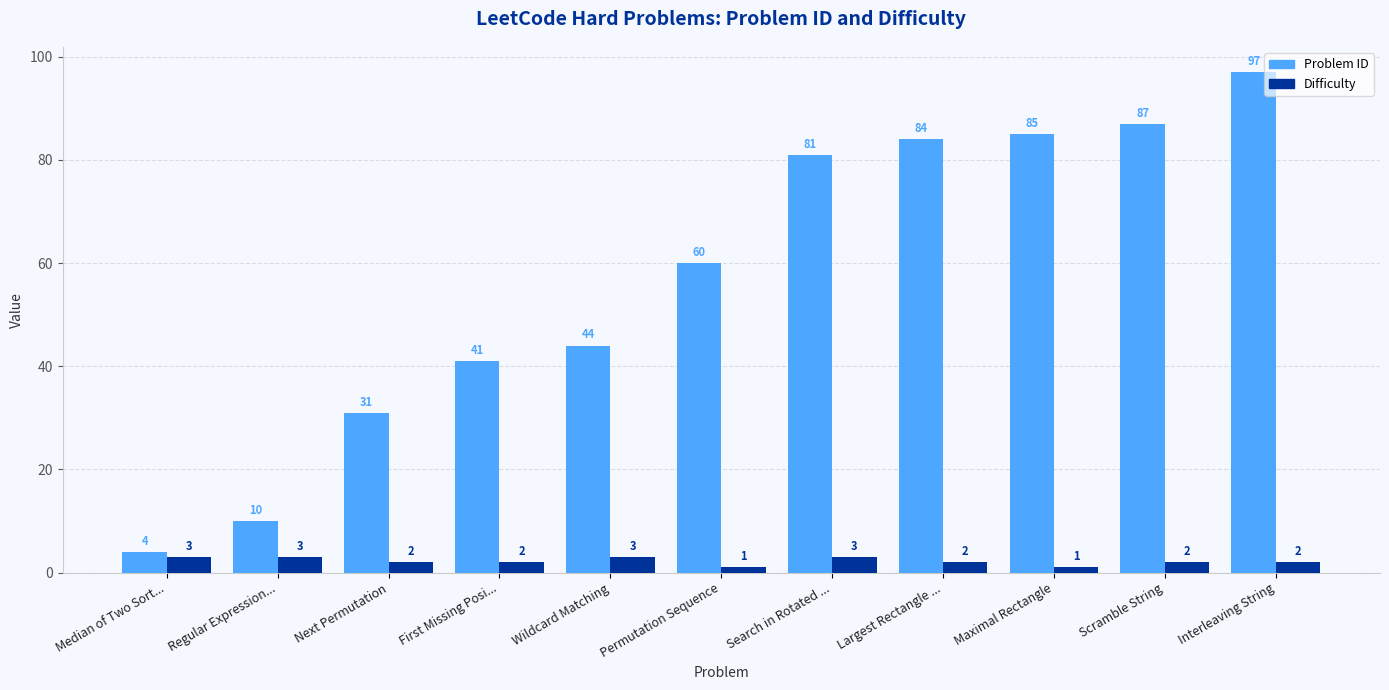

What is the approximate value of Difficulty at Permutation Sequence?

1